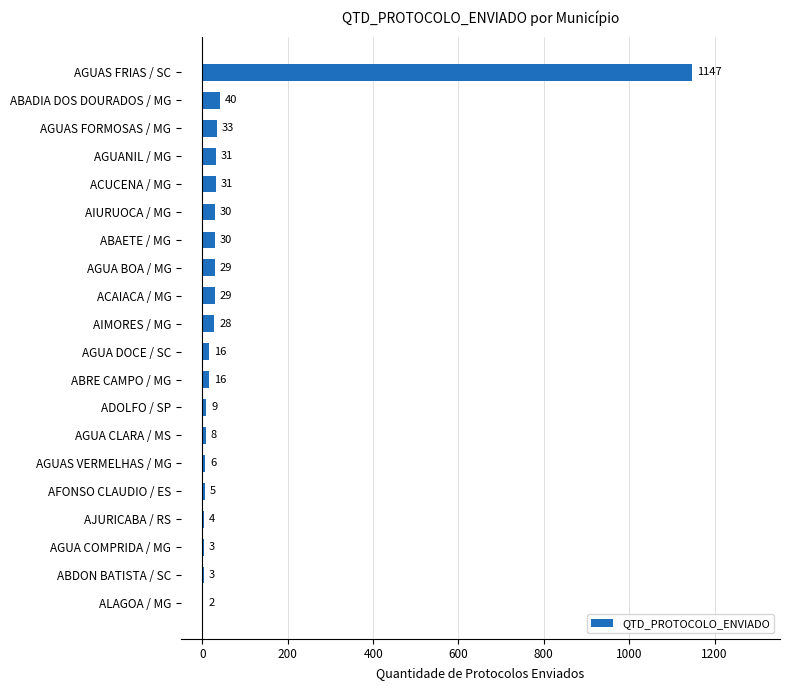

What is the maximum value shown in the chart?

1147